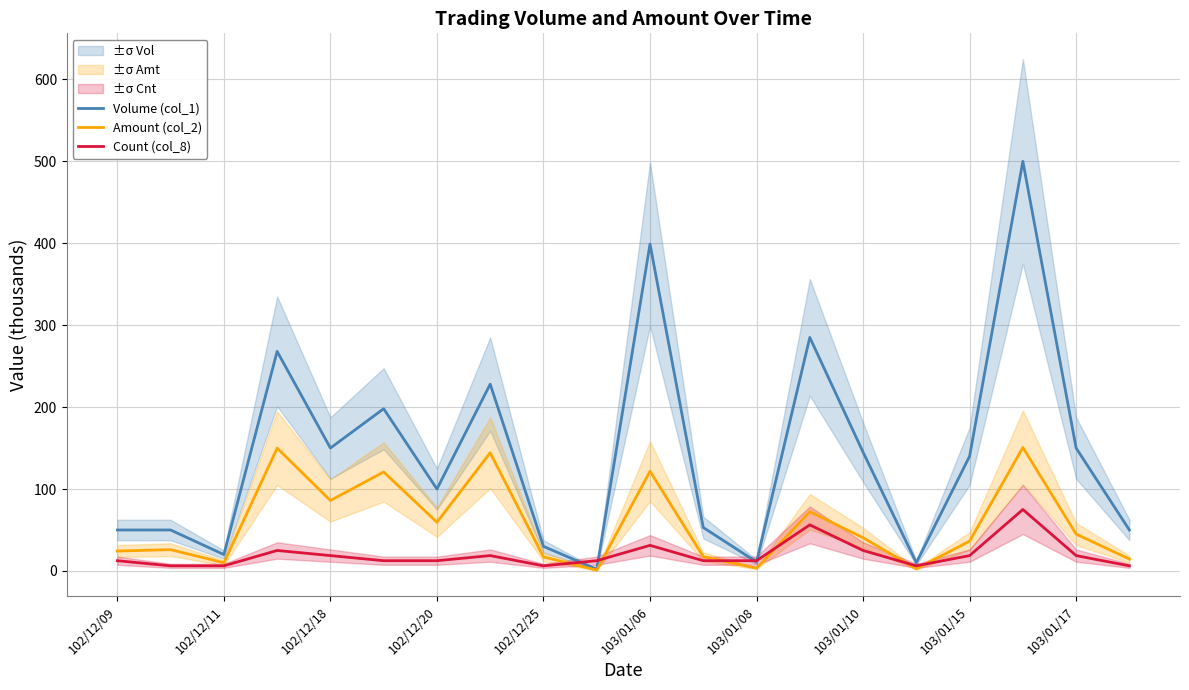

True or false: Amount (col_2) has more than 1 points higher than both neighbors.

True